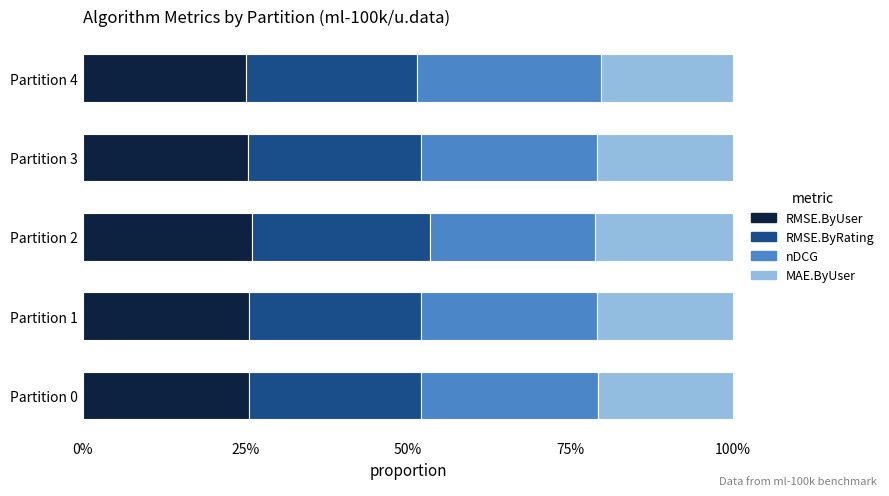

What are all the series names shown in the legend?

RMSE.ByUser, RMSE.ByRating, nDCG, MAE.ByUser